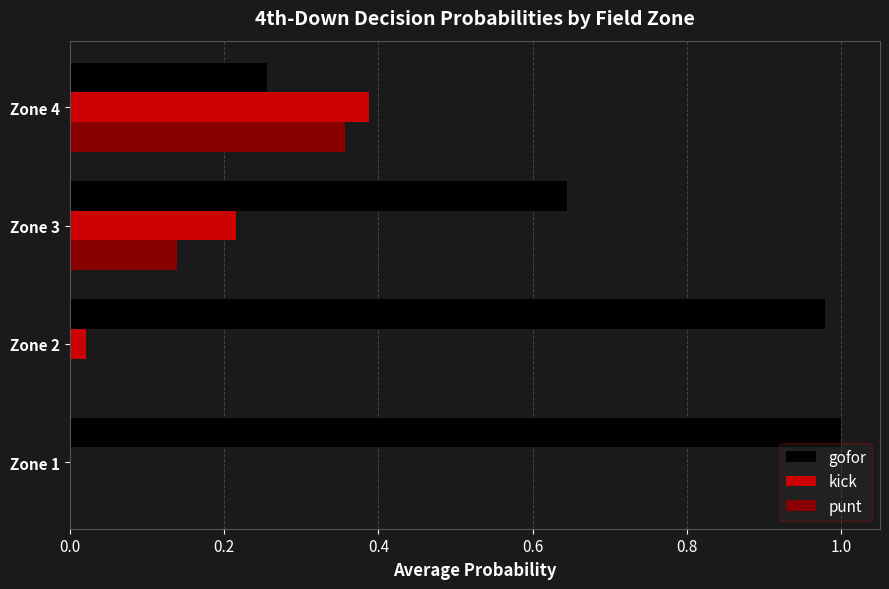

Between Zone 2 and Zone 3, which series saw the biggest shift?

gofor